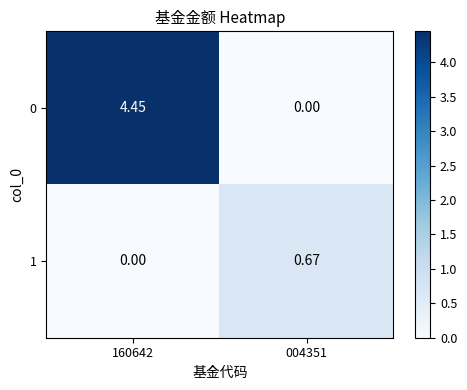

Is the value of 0 at 160642 greater than the value of 1 at 160642?

Yes